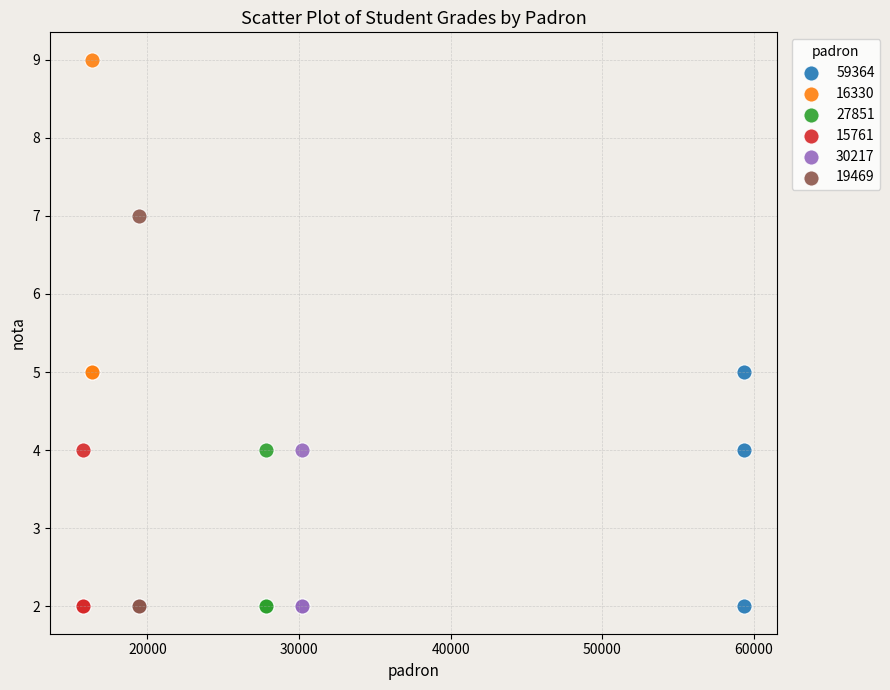

Which series reaches the maximum Y coordinate?

16330